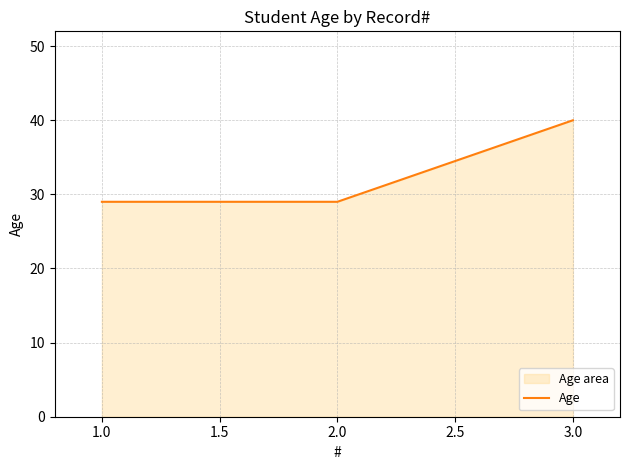

What value does the data have at 1.0?

29